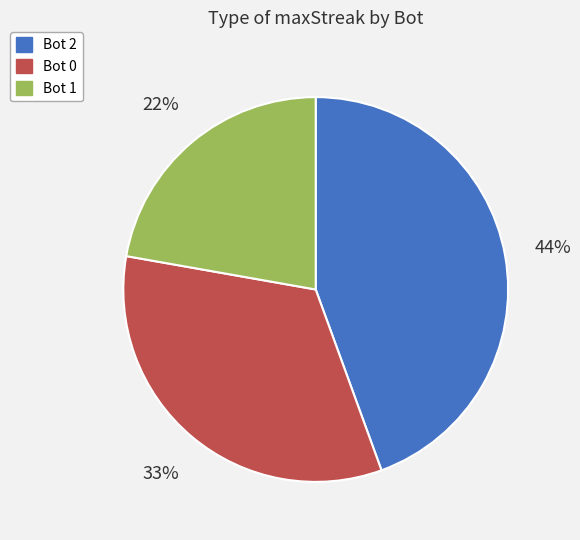

Is there any slice that represents more than half of the pie?

No